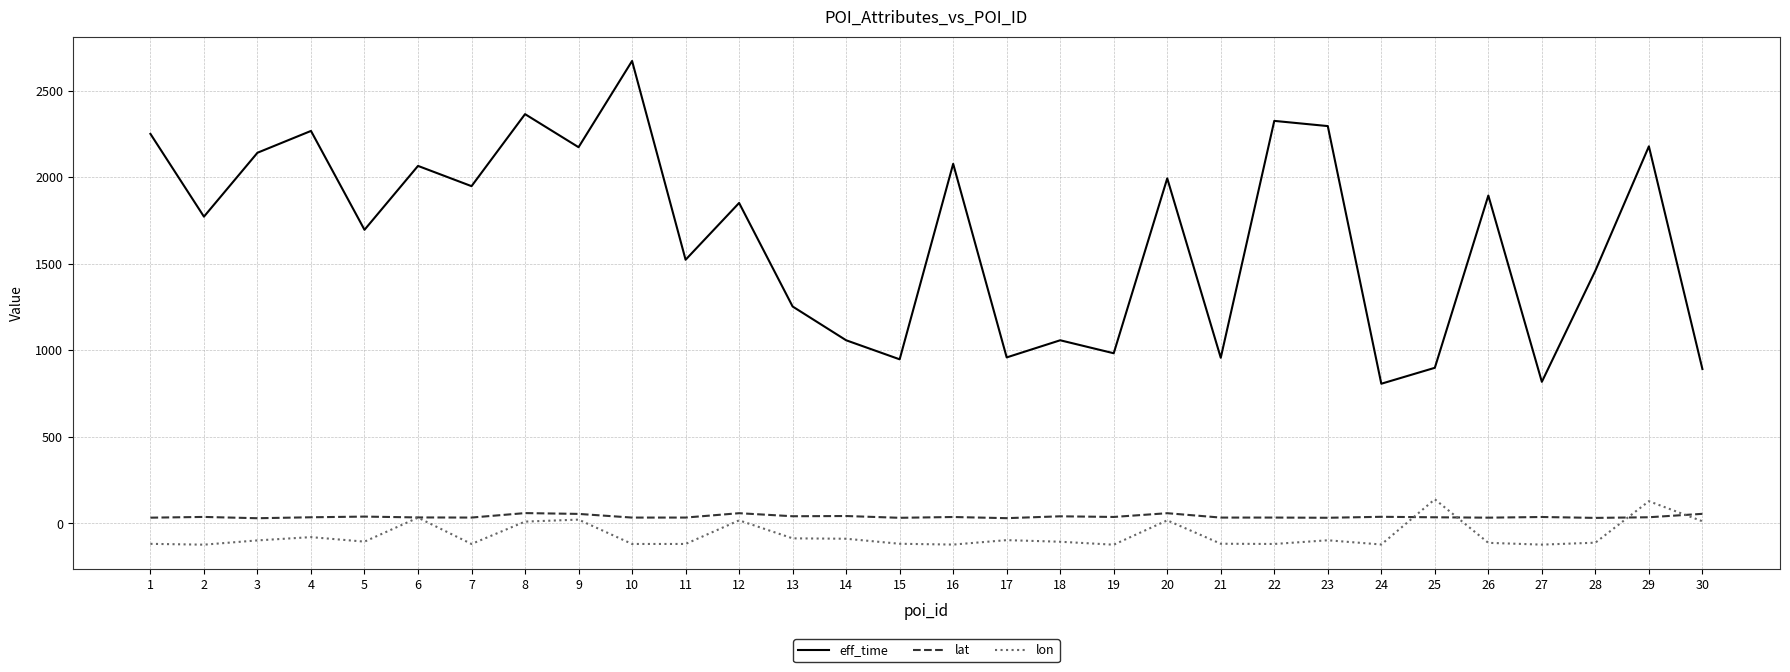

Where does the eff_time series first go above 1851?

1